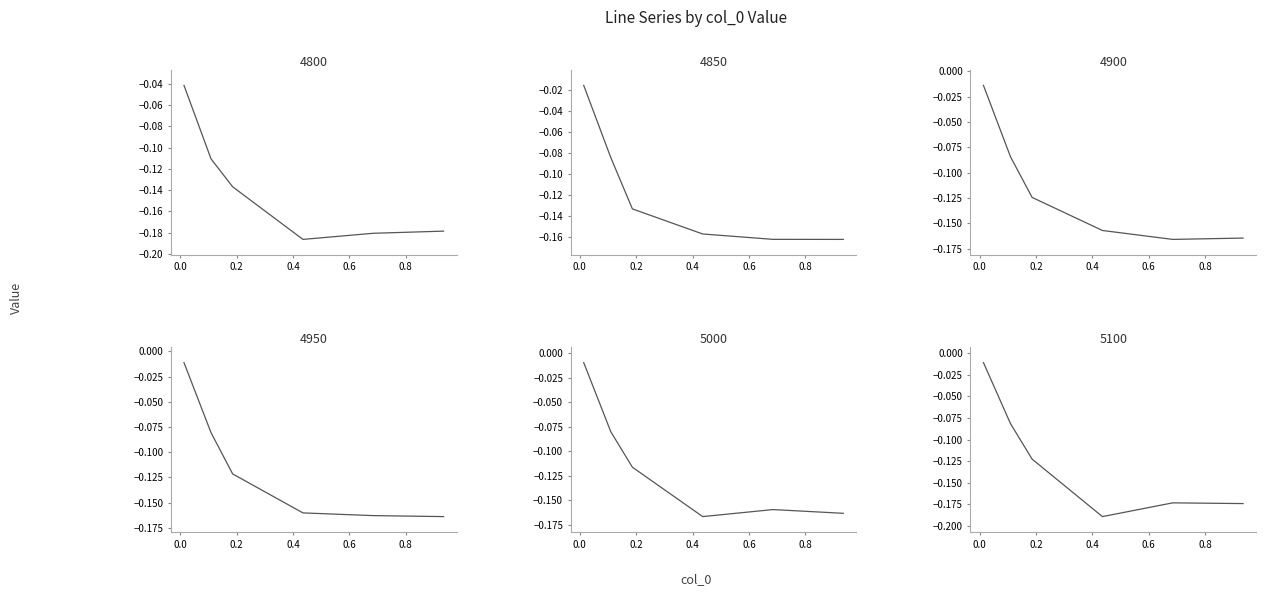

Which series has the widest spread of values?

5100